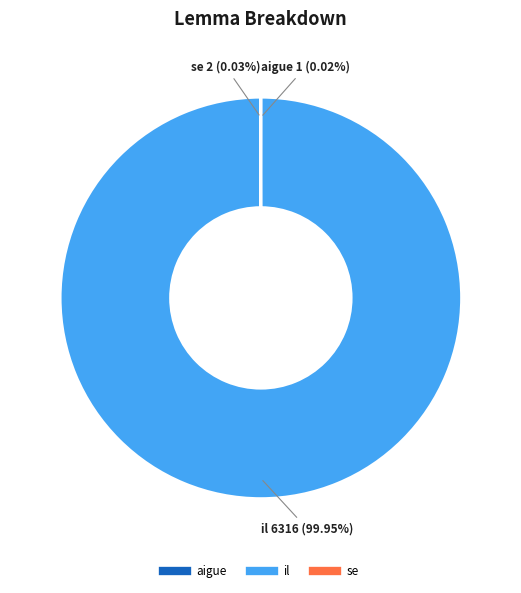

Is il the majority of the pie?

Yes